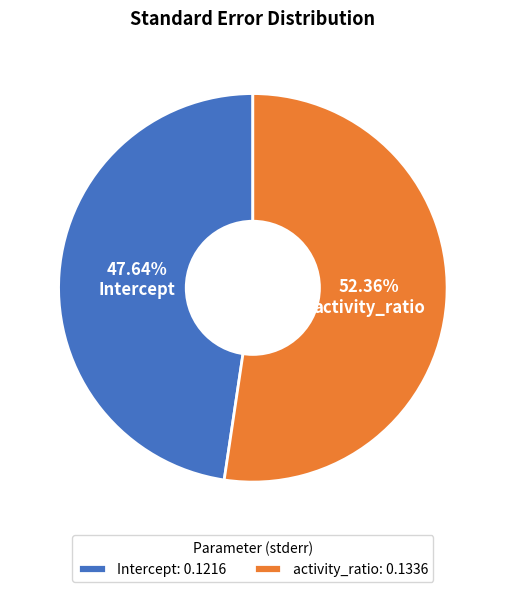

The Intercept slice represents 61% of the pie. True or false?

False